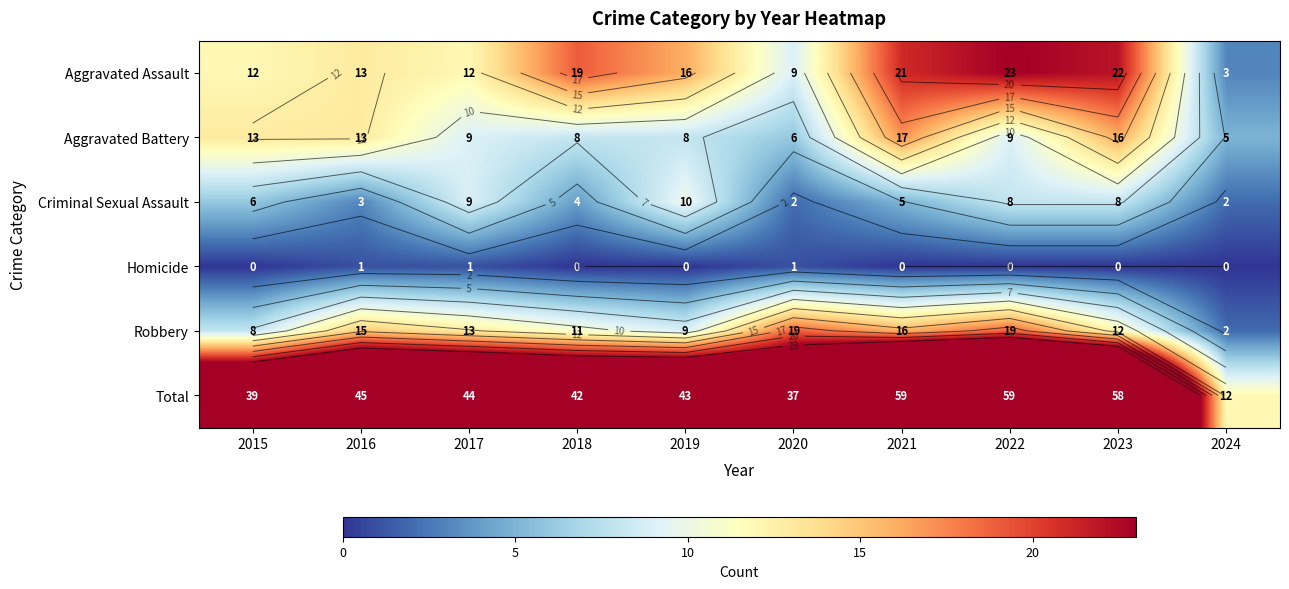

At which label does Aggravated Battery first exceed 9?

2015